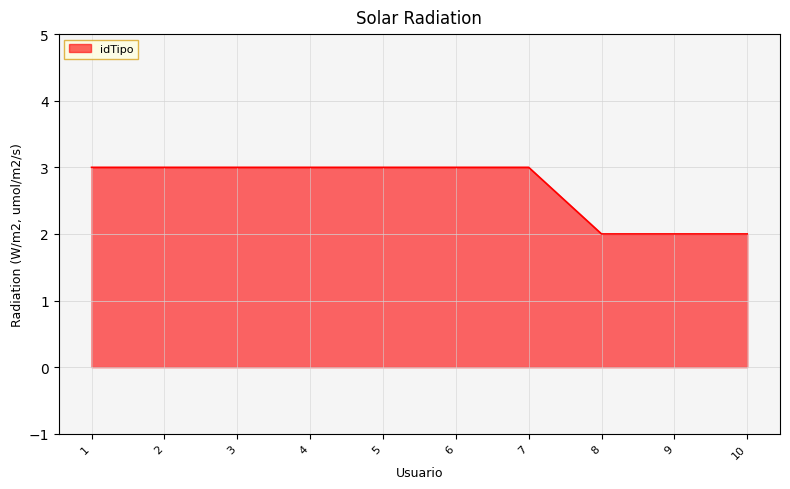

Read the value at 6.

3